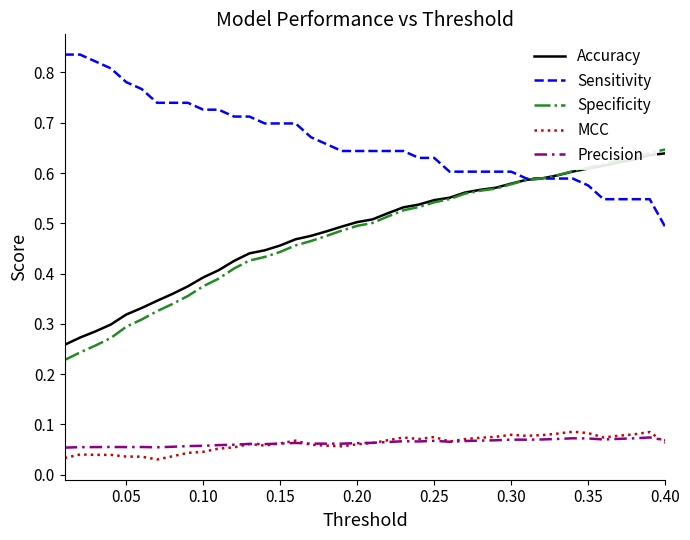

Which series has the largest total across all categories?

Sensitivity